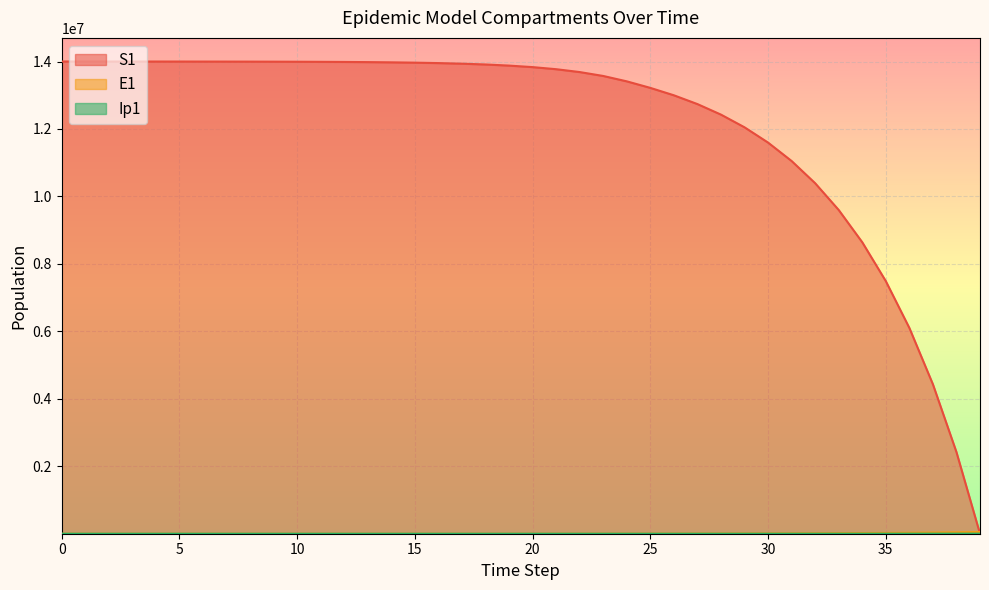

Does the chart display data point markers on the line(s)?

No